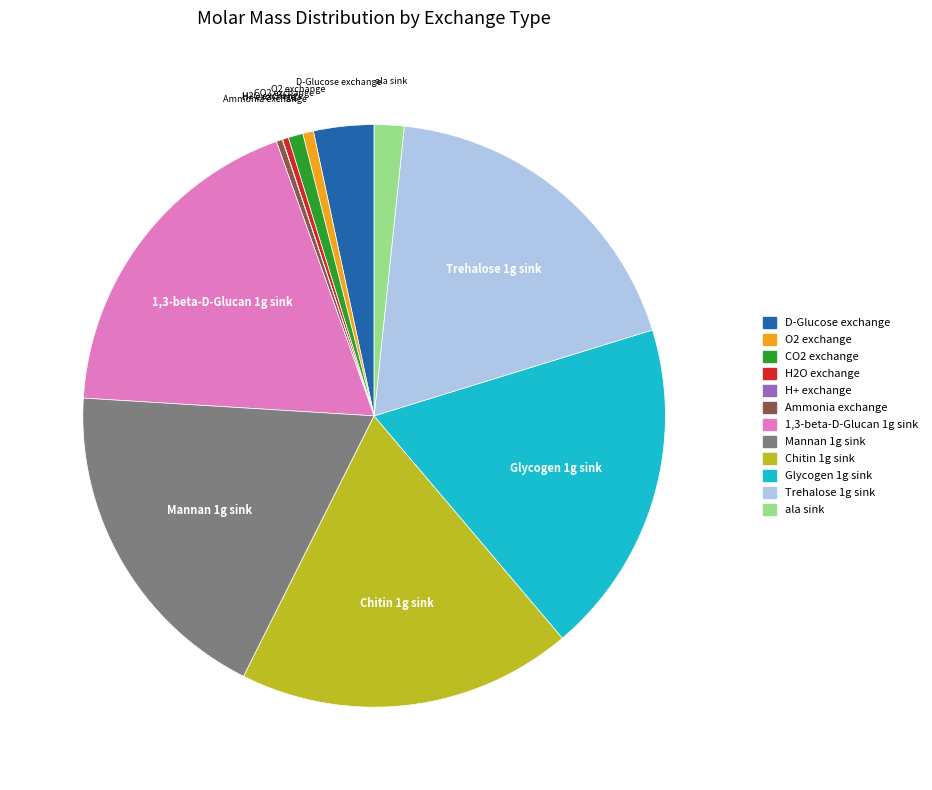

Does ala sink account for over 50% of the chart?

No